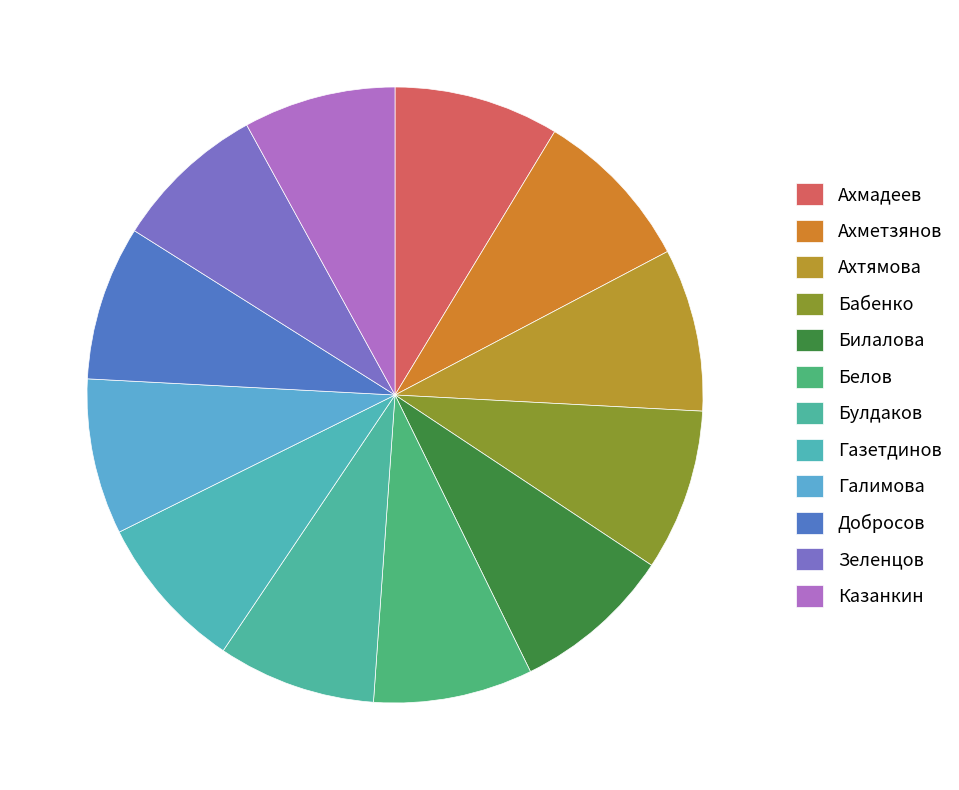

What is the largest slice in the pie chart?

Ахмадеев